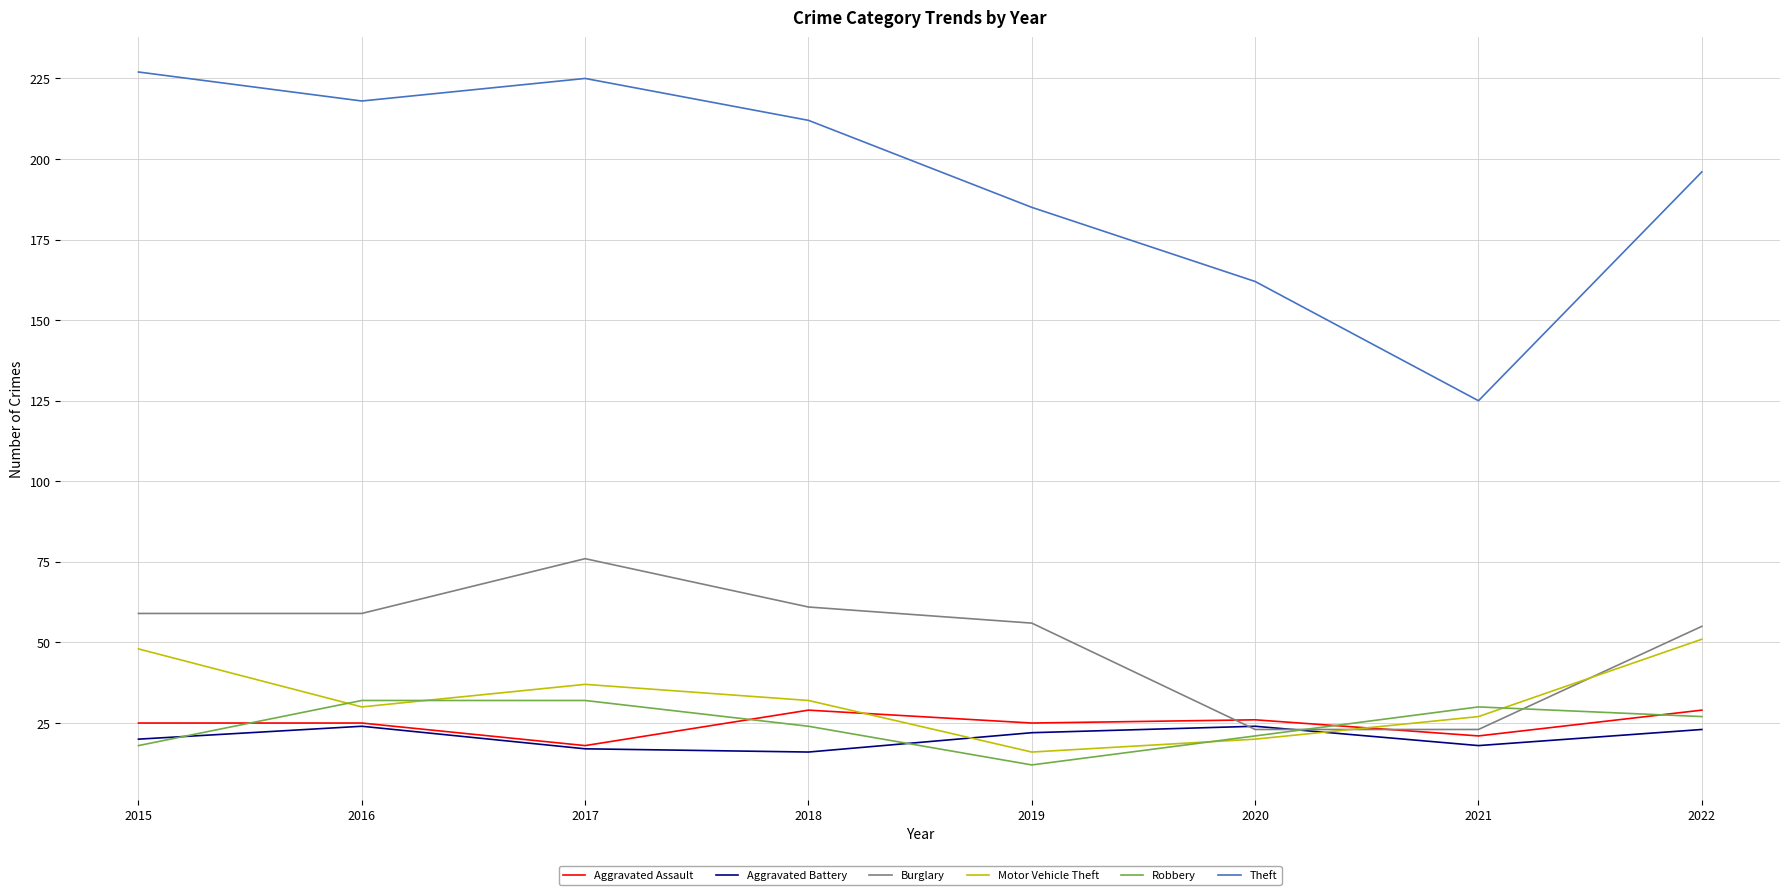

What is the lowest value of the Motor Vehicle Theft series?

16